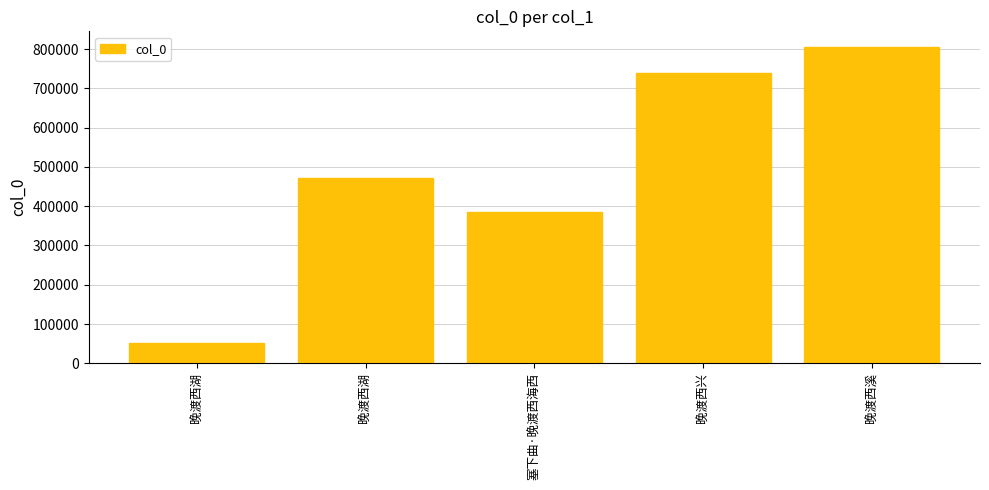

What is the difference between the maximum and second lowest values?

419011